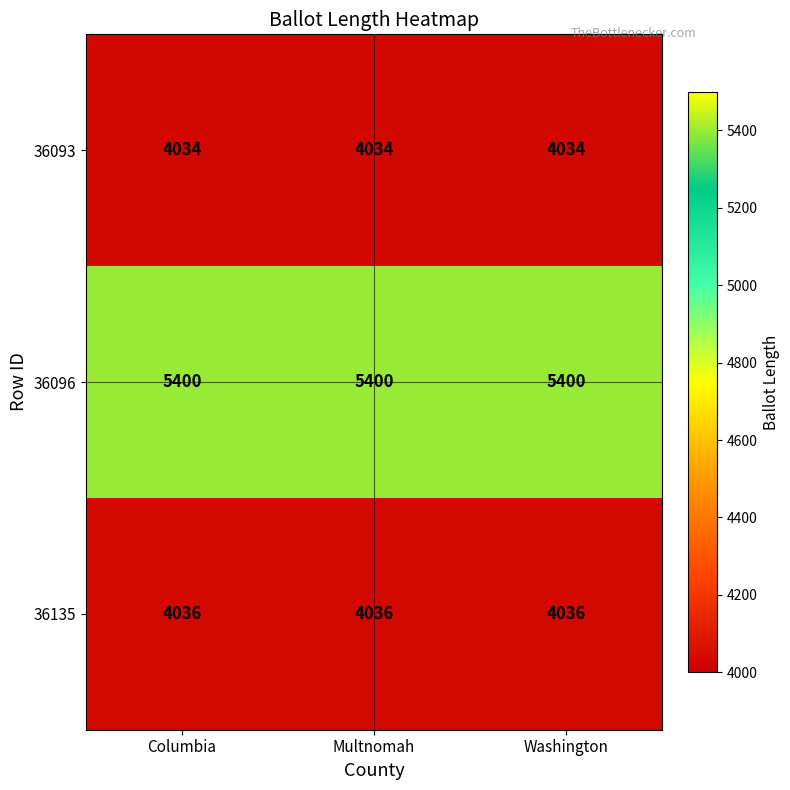

What is the smallest value displayed?

4034